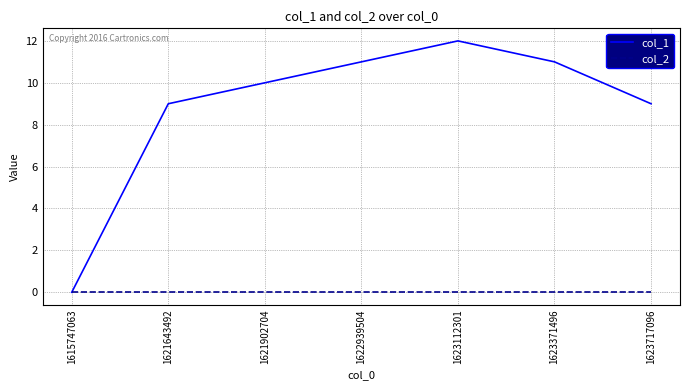

At which category is the sum across all series the highest?

1623112301